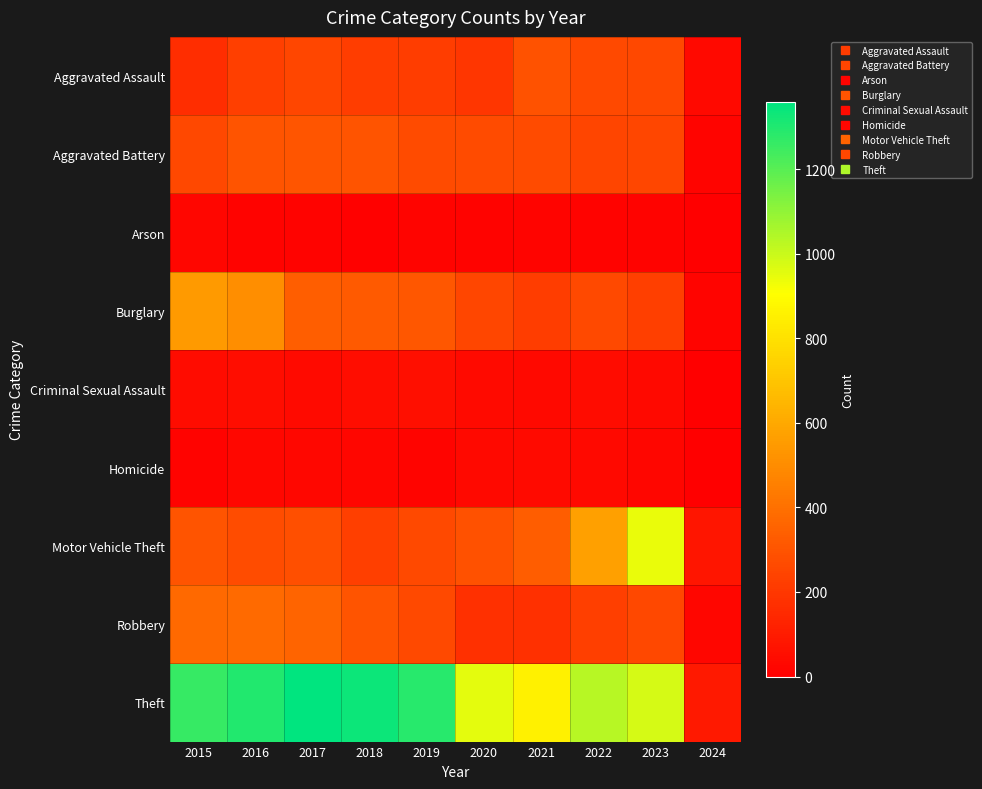

Reading left to right, extract all data points from this chart.

Aggravated Assault: 2015=164	2016=225	2017=251	2018=220	2019=220	2020=192	2021=295	2022=264	2023=258	2024=36
Aggravated Battery: 2015=259	2016=298	2017=303	2018=302	2019=267	2020=268	2021=270	2022=249	2023=253	2024=21
Arson: 2015=22	2016=14	2017=12	2018=8	2019=16	2020=12	2021=18	2022=15	2023=14	2024=0
Burglary: 2015=552	2016=505	2017=339	2018=319	2019=308	2020=250	2021=220	2022=263	2023=225	2024=17
Criminal Sexual Assault: 2015=43	2016=51	2017=41	2018=51	2019=55	2020=40	2021=33	2022=47	2023=34	2024=3
Homicide: 2015=13	2016=28	2017=27	2018=23	2019=21	2020=34	2021=38	2022=35	2023=22	2024=3
Motor Vehicle Theft: 2015=299	2016=272	2017=285	2018=225	2019=262	2020=287	2021=332	2022=569	2023=943	2024=79
Robbery: 2015=372	2016=381	2017=356	2018=302	2019=263	2020=174	2021=175	2022=227	2023=257	2024=22
Theft: 2015=1263	2016=1297	2017=1359	2018=1337	2019=1288	2020=954	2021=856	2022=1033	2023=978	2024=95